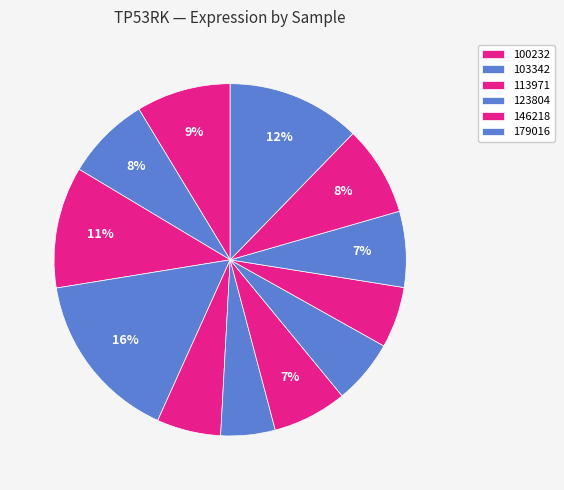

Count the number of slices in the pie.

12